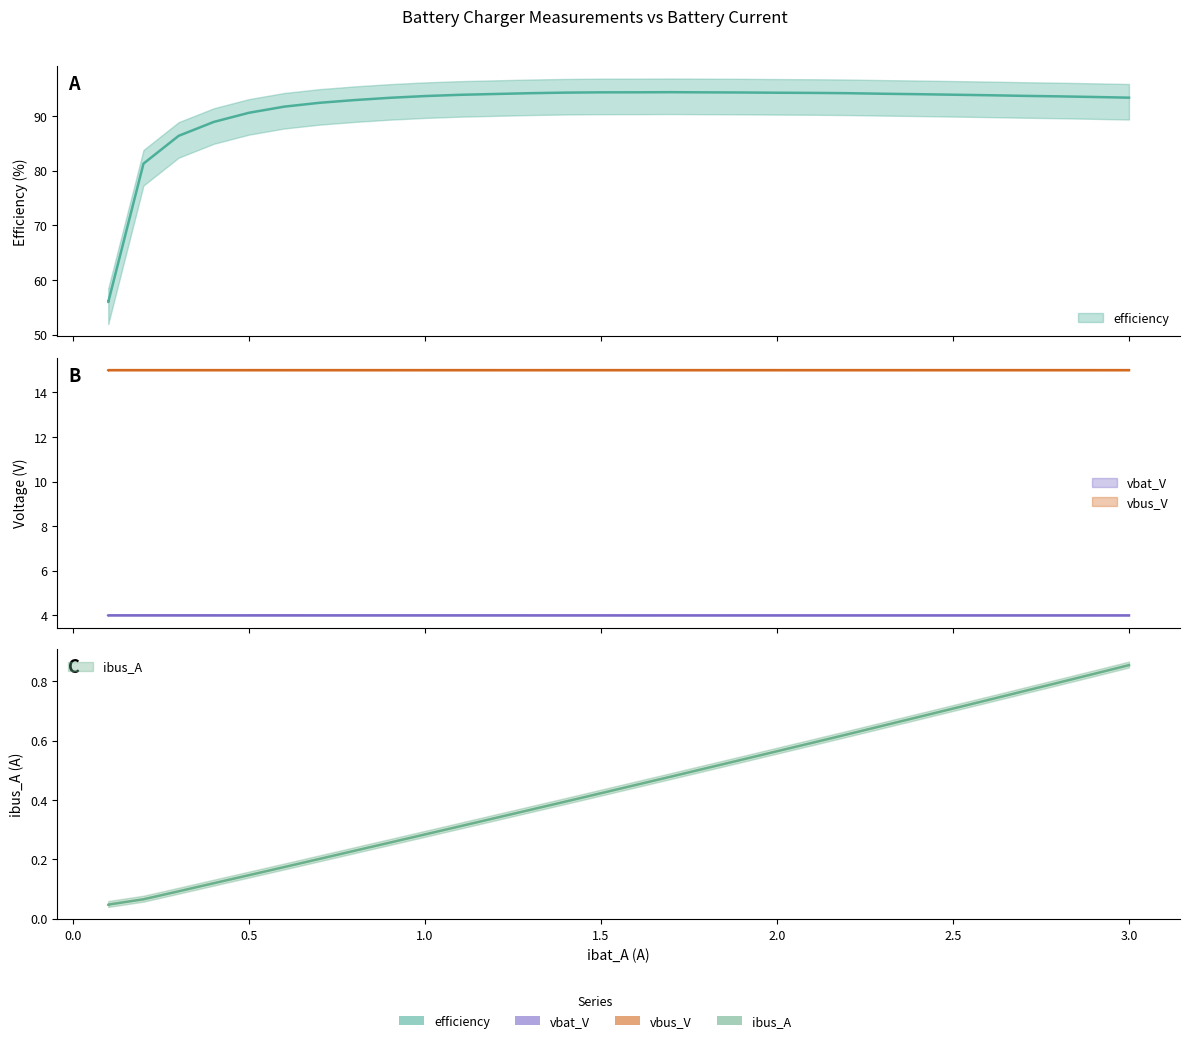

Is the value of ibus_A at 1.900214 greater than the value of vbat_V at 0.8002506?

No